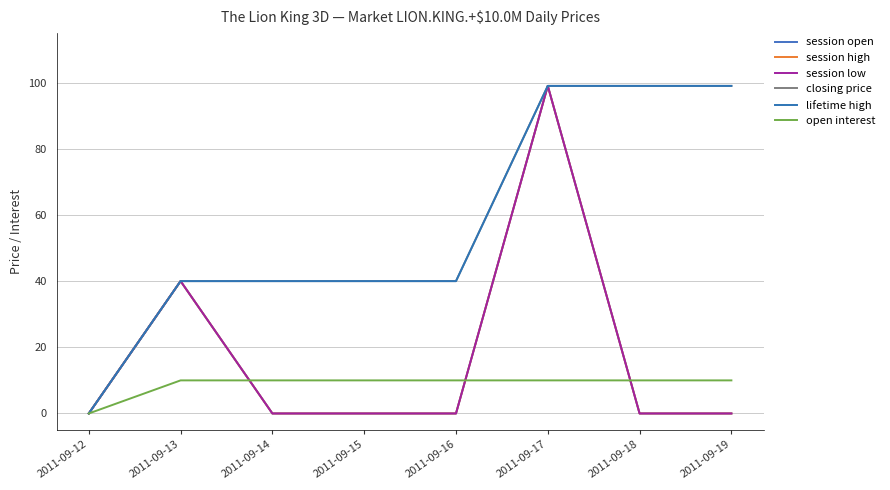

Is it true that session high equals 64 at 2011-09-12?

False